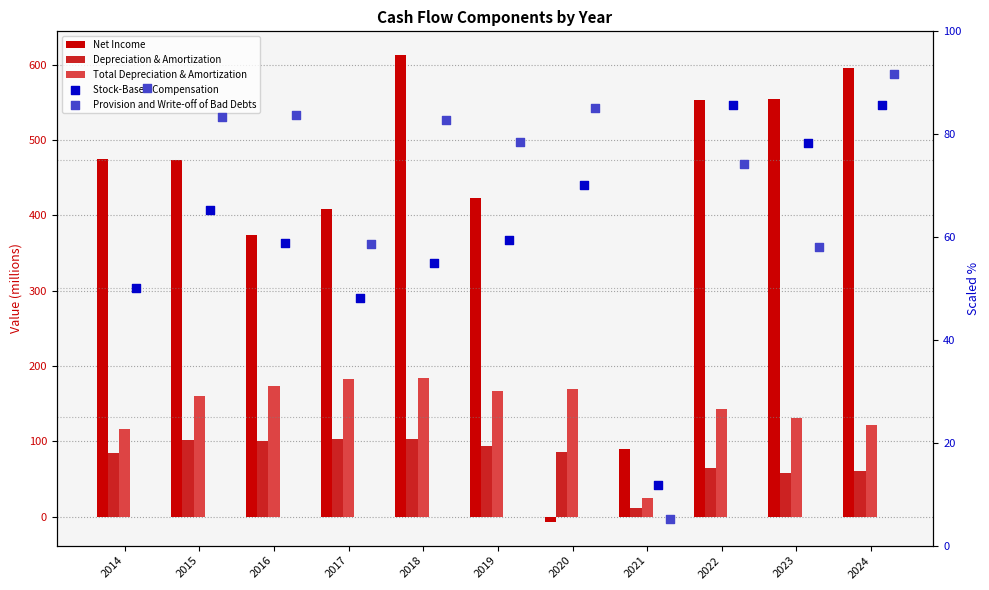

Which series has the widest spread of Y values?

Net Income